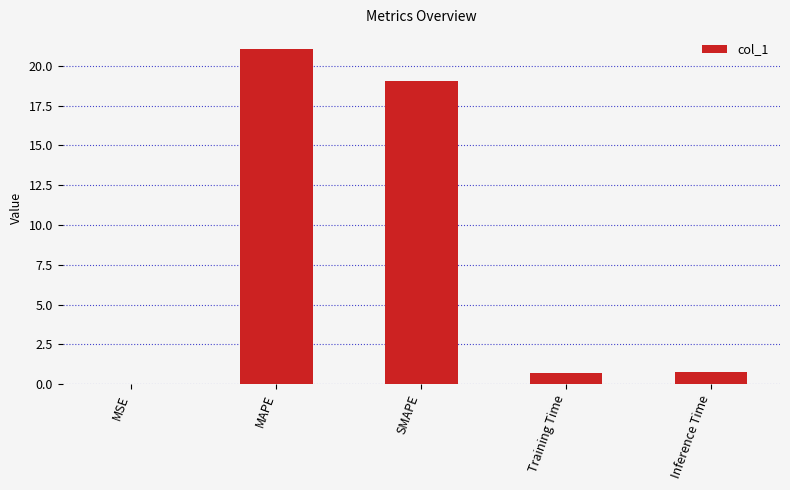

What is the maximum value shown in the chart?

21.1